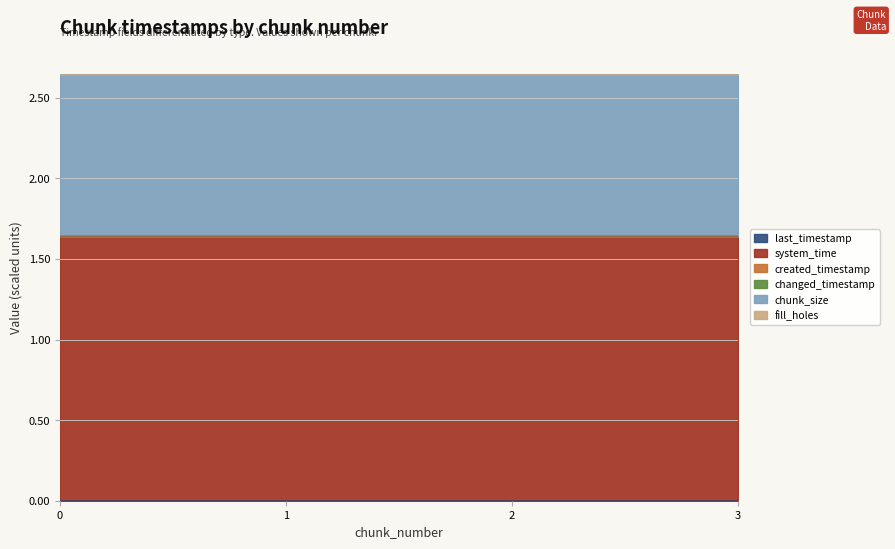

Which category has the highest value across all series?

3